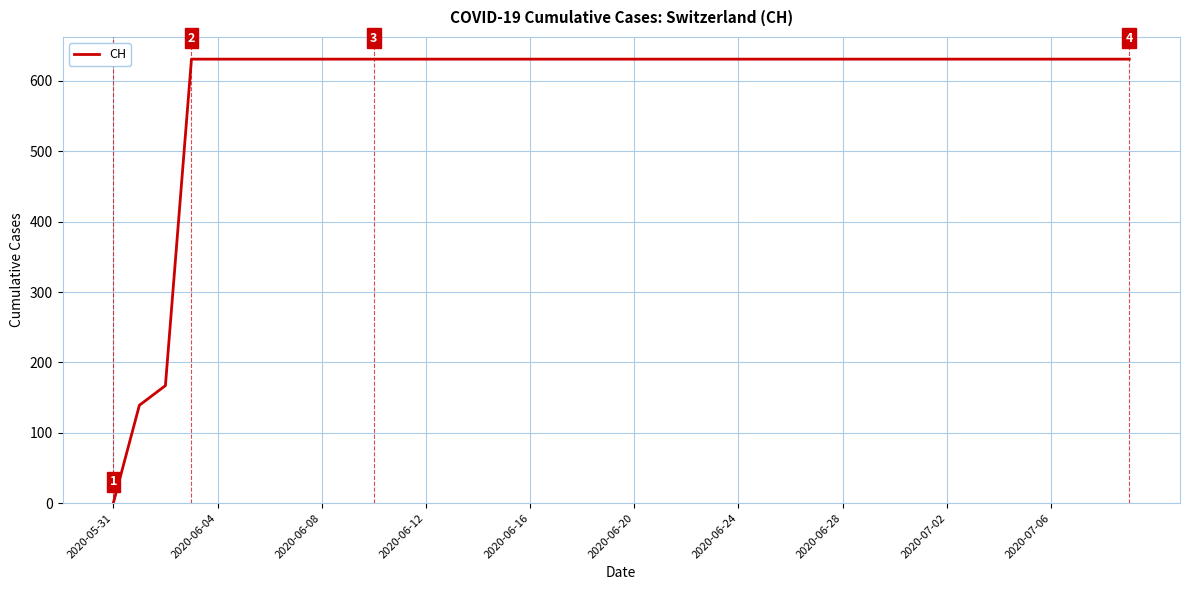

What is the greatest value displayed?

631